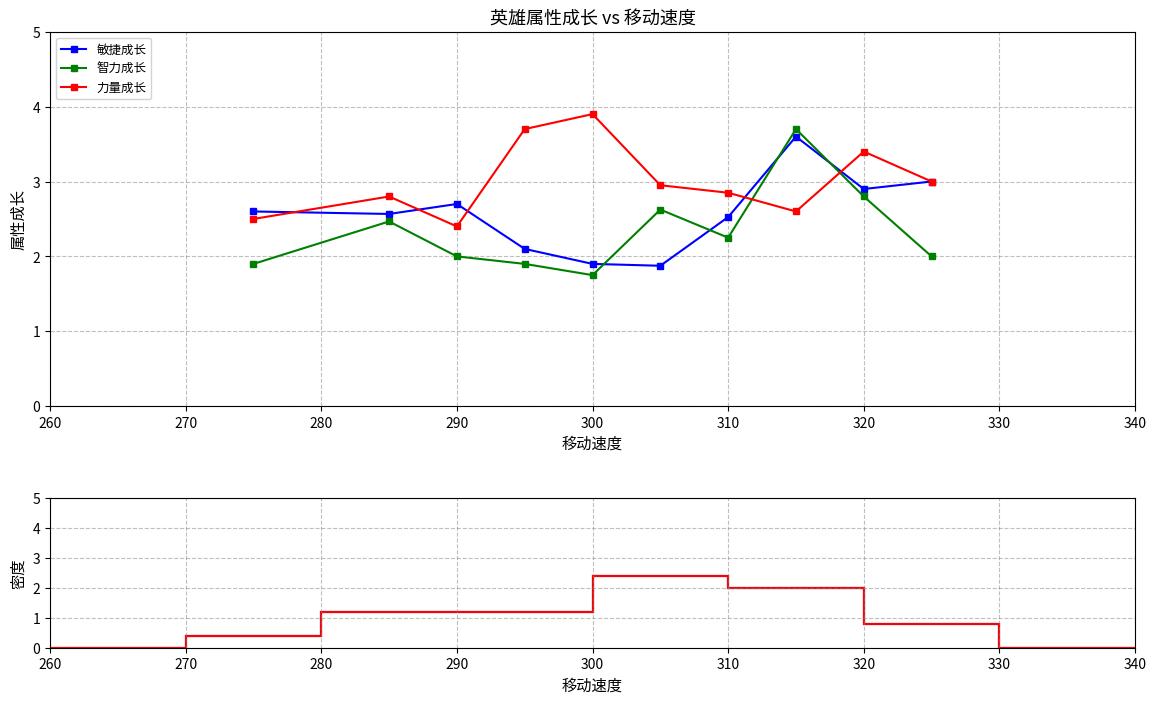

Which series has the widest spread of values?

智力成长